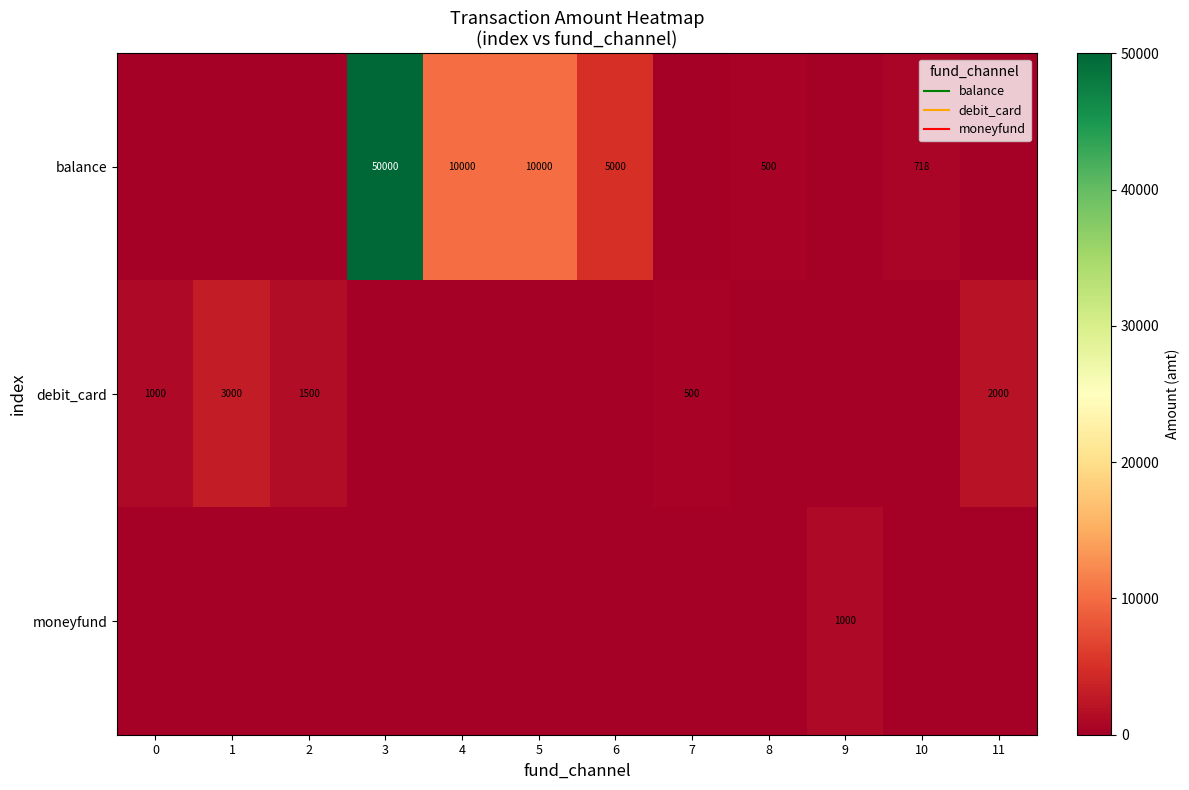

Between 3 and 8, which series saw the biggest shift?

balance